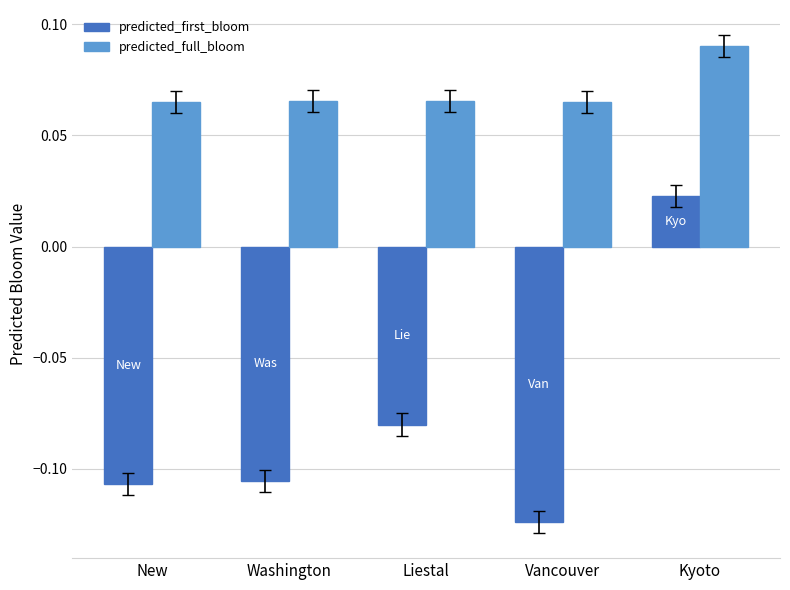

At which category does the chart reach its minimum across all series?

Vancouver